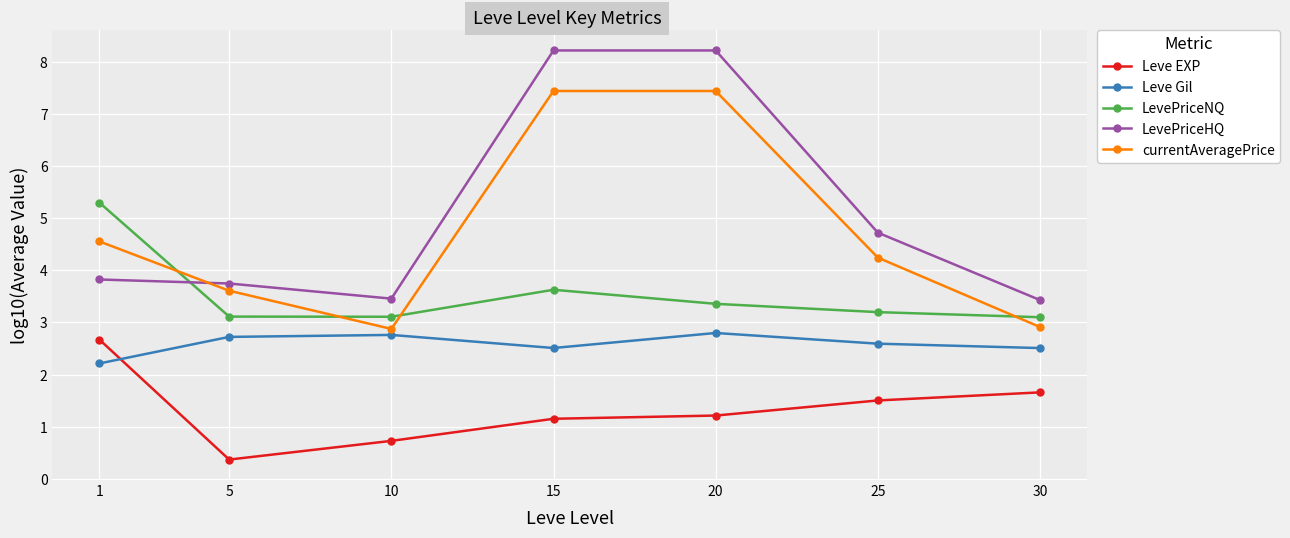

True or false: currentAveragePrice has more than 0 points higher than both neighbors.

True